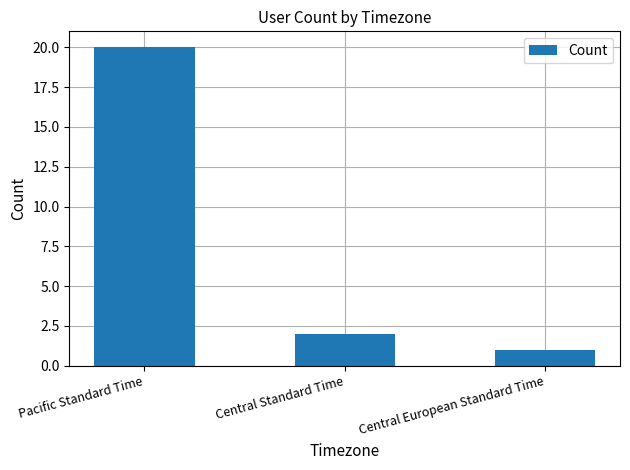

Reading right to left, extract all data points from this chart.

1	2	20